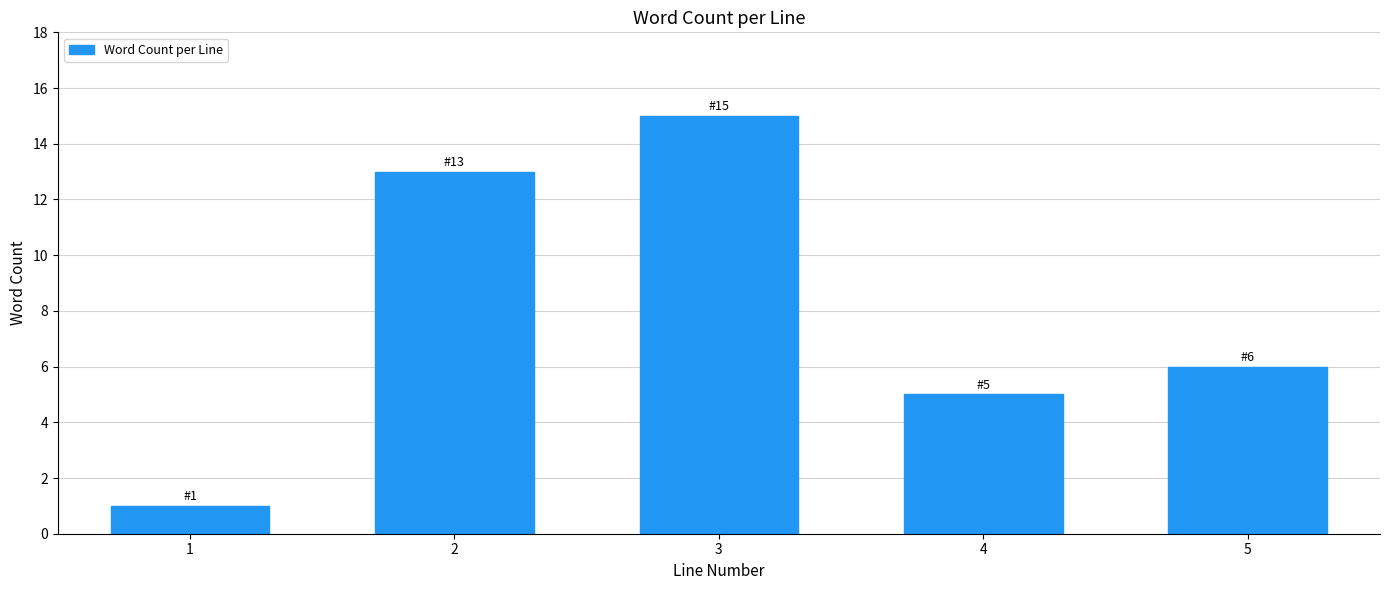

Reading left to right, what are all the values shown in this chart?

1	13	15	5	6